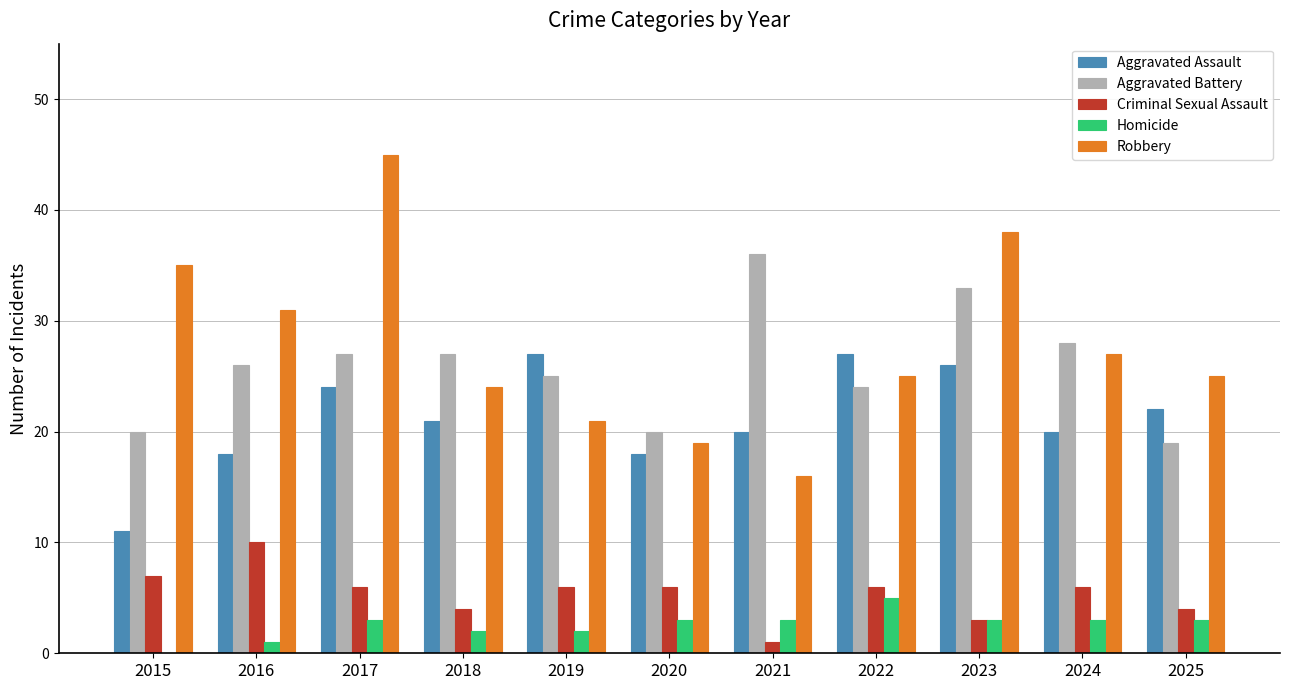

What is the approximate value of Criminal Sexual Assault at 2019?

6